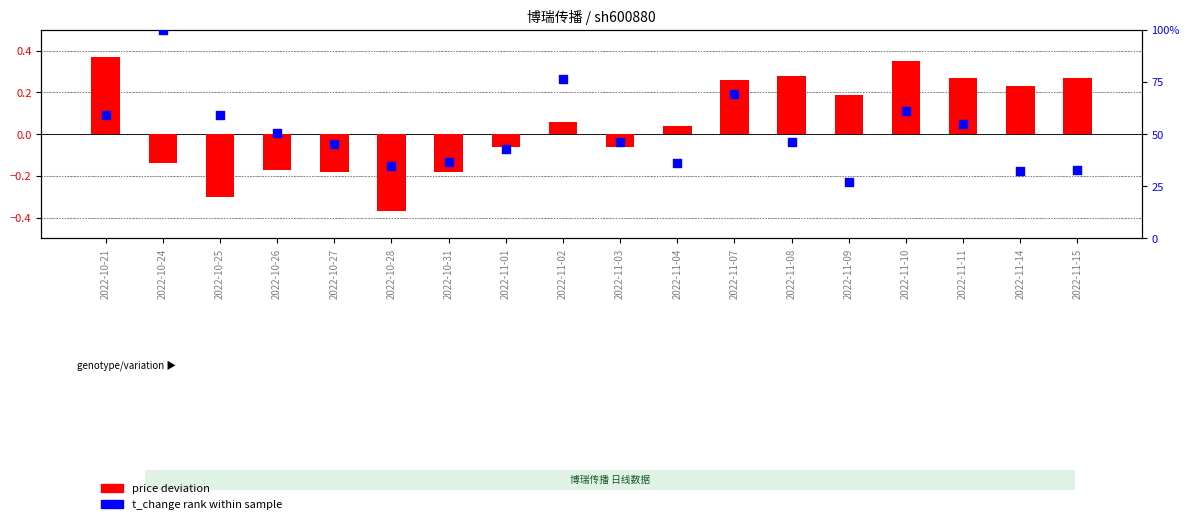

At which category is the sum across all series the highest?

2022-10-24